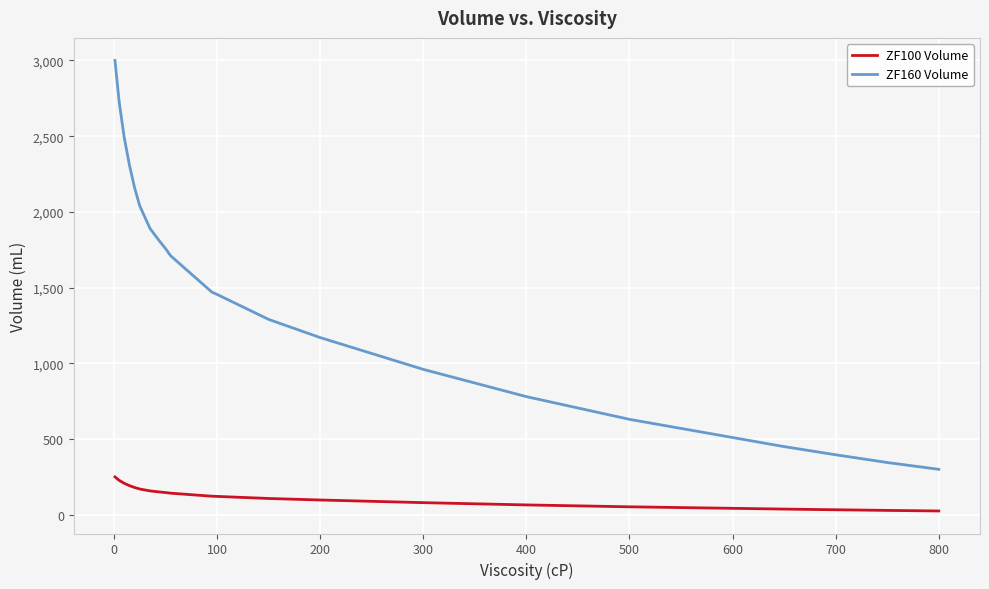

Which series has the largest range (max minus min)?

ZF160 Volume